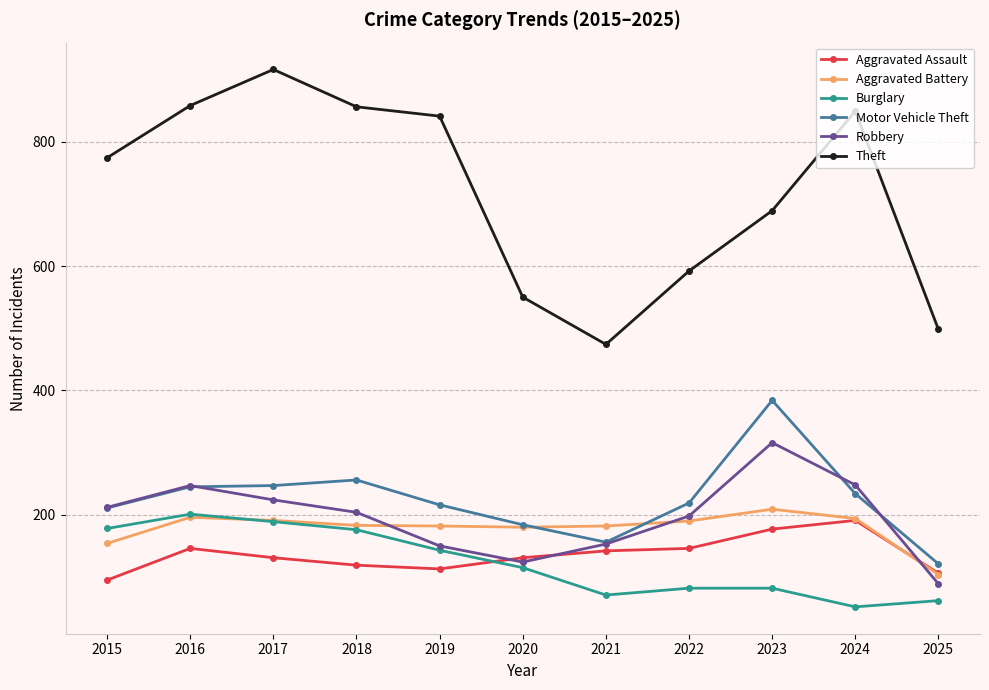

Count the number of categories in the chart.

11